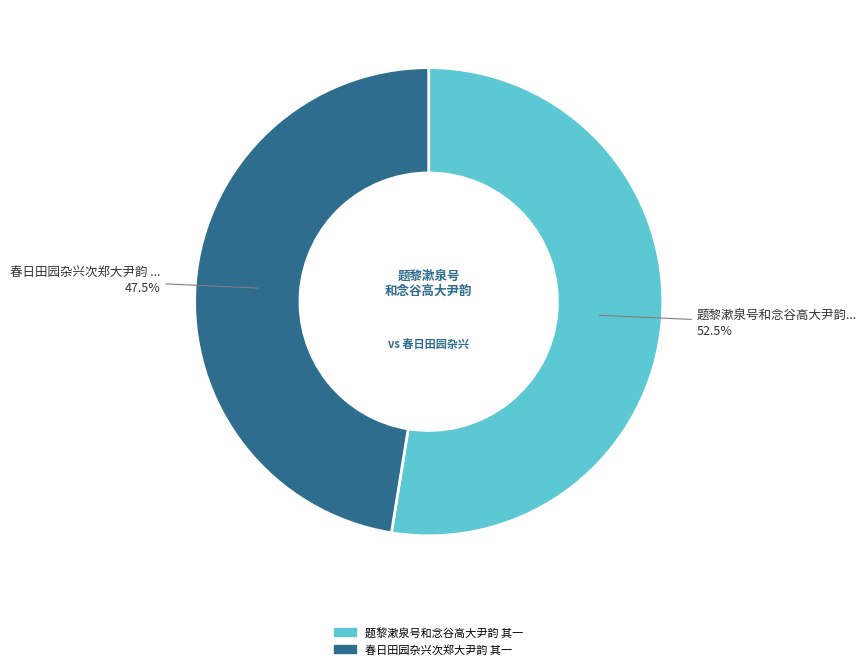

Which category has the biggest portion of the pie?

题黎漱泉号和念谷高大尹韵 其一